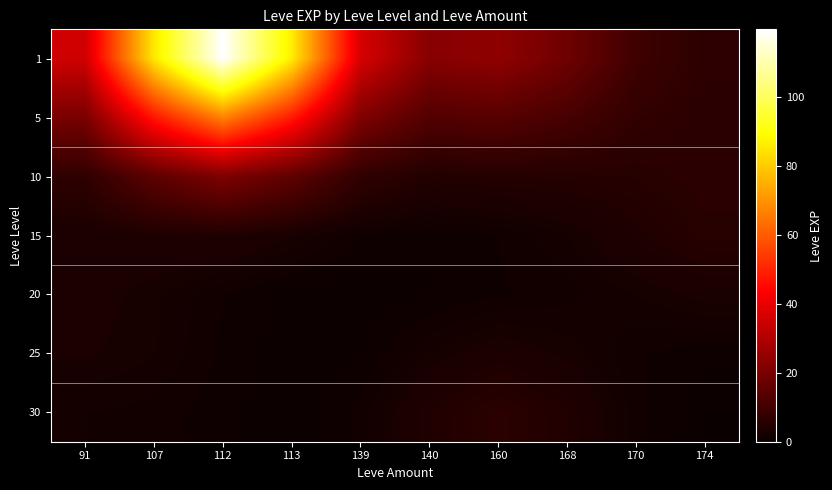

Rank the series at 160 from highest to lowest value.

1, 5, 30, 10, 25, 15, 20